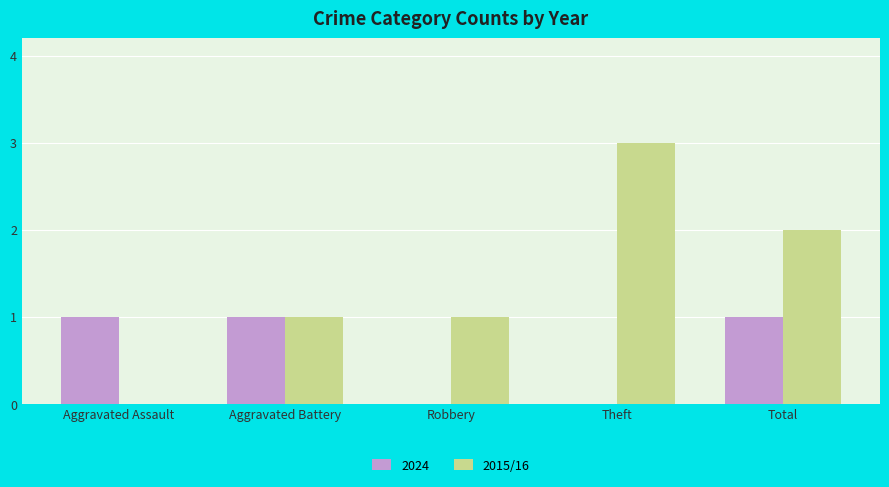

Reading left to right, transcribe all the data shown in this chart.

2024: Aggravated Assault=1	Aggravated Battery=1	Robbery=0	Theft=0	Total=1
2015/16: Aggravated Assault=0	Aggravated Battery=1	Robbery=1	Theft=3	Total=2